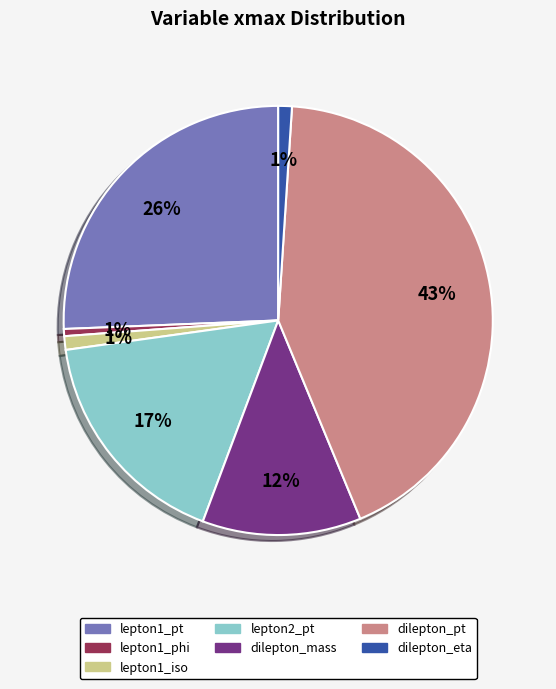

To the nearest percent, what is the average slice percentage?

14%